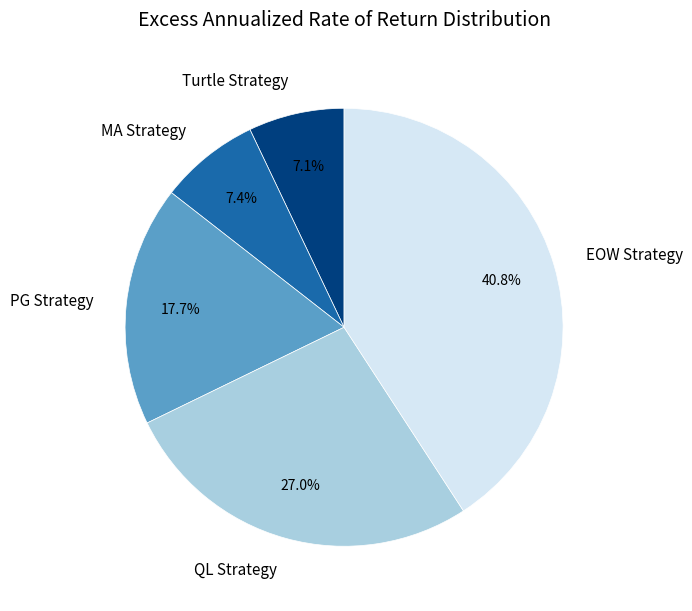

Is there a majority slice in this chart?

No